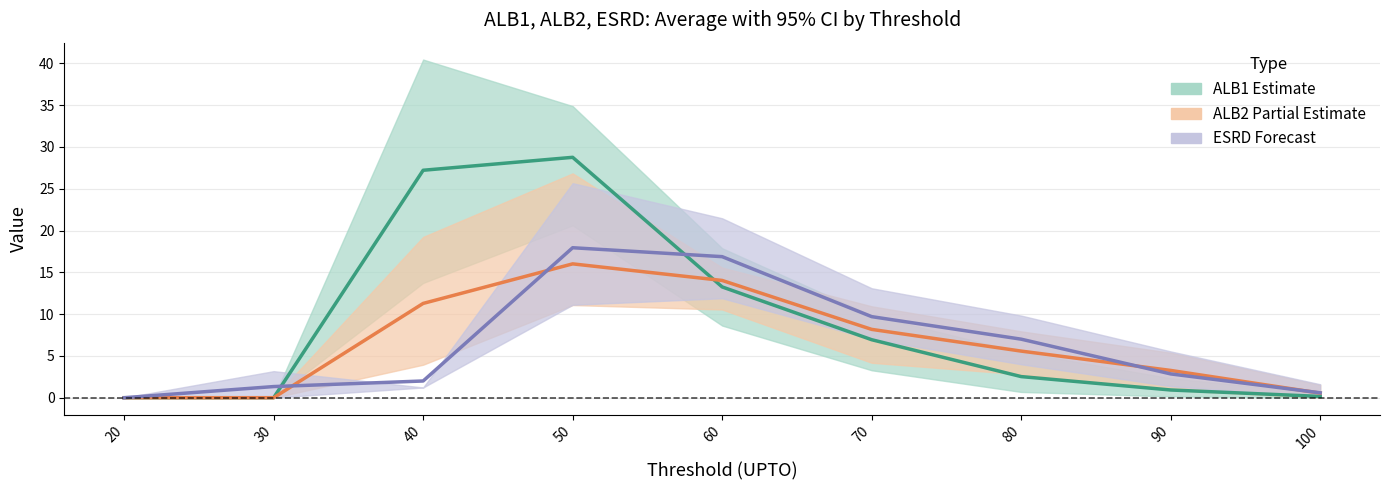

What is the difference between the second highest and second lowest values in the ESRD (Forecast) series?

16.3